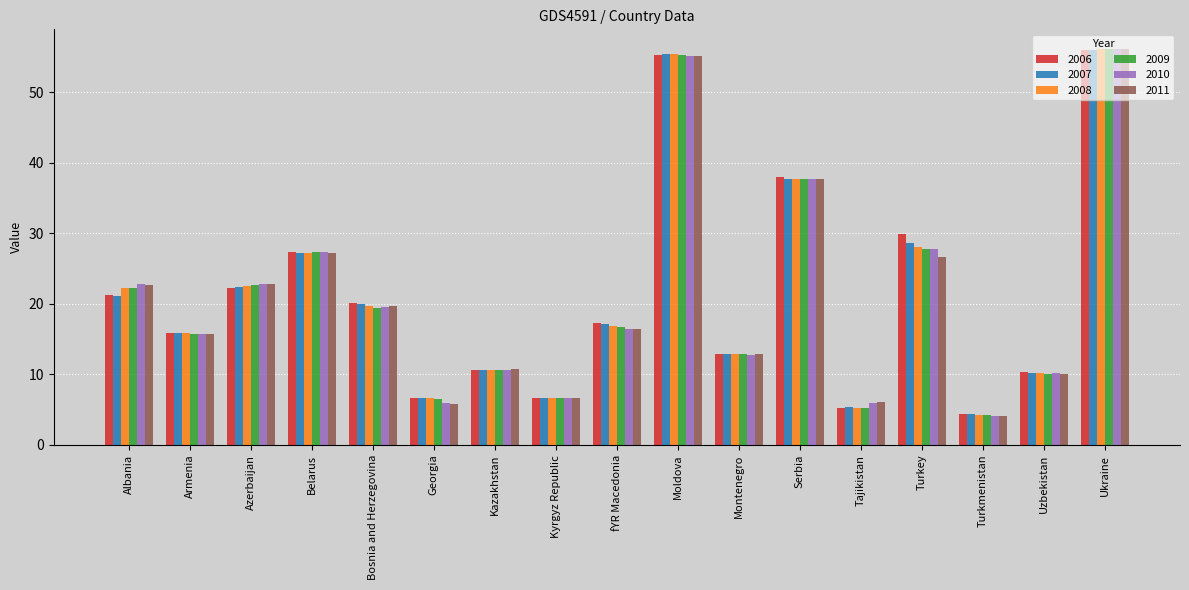

Which series changed the most between Bosnia and Herzegovina and Moldova?

2009